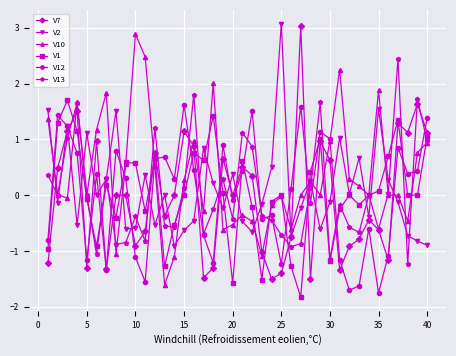

What is the maximum value for V1?

1.7